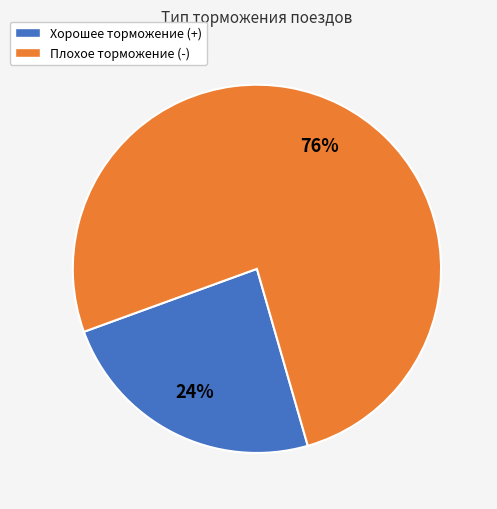

Which category has the biggest portion of the pie?

Плохое торможение (-)